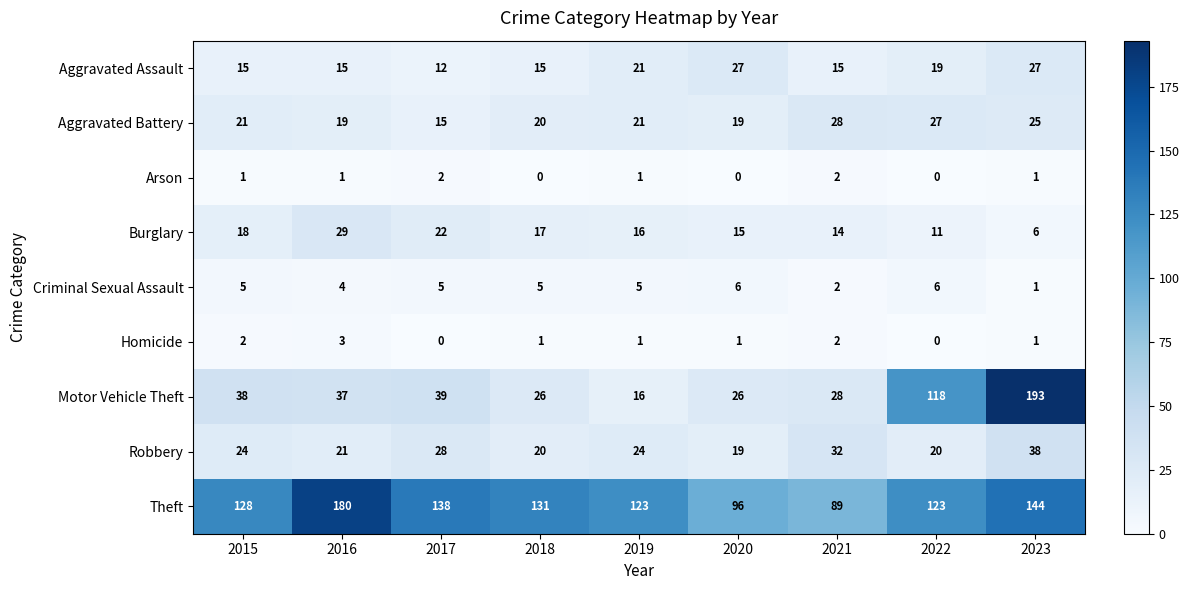

How many data points in Aggravated Battery are less than 21?

4